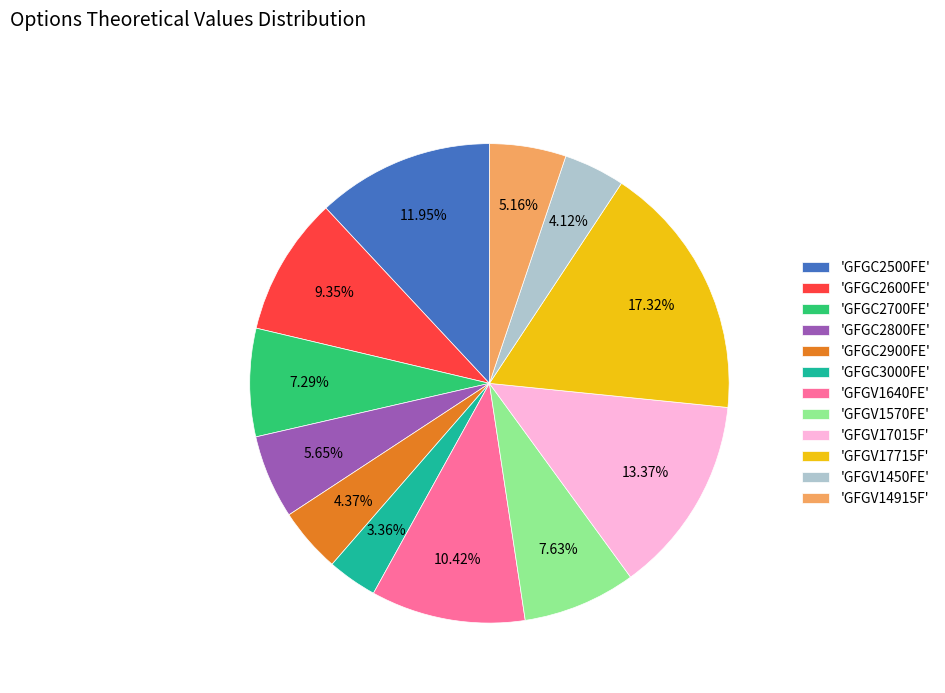

Do 'GFGV17715F' and 'GFGC3000FE' together represent more than half of the pie?

No